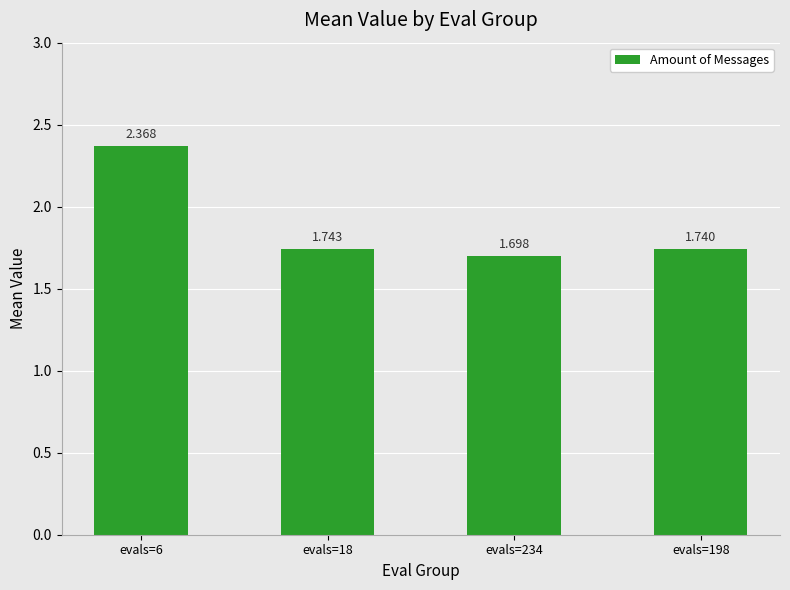

How many categories are shown in the chart?

4